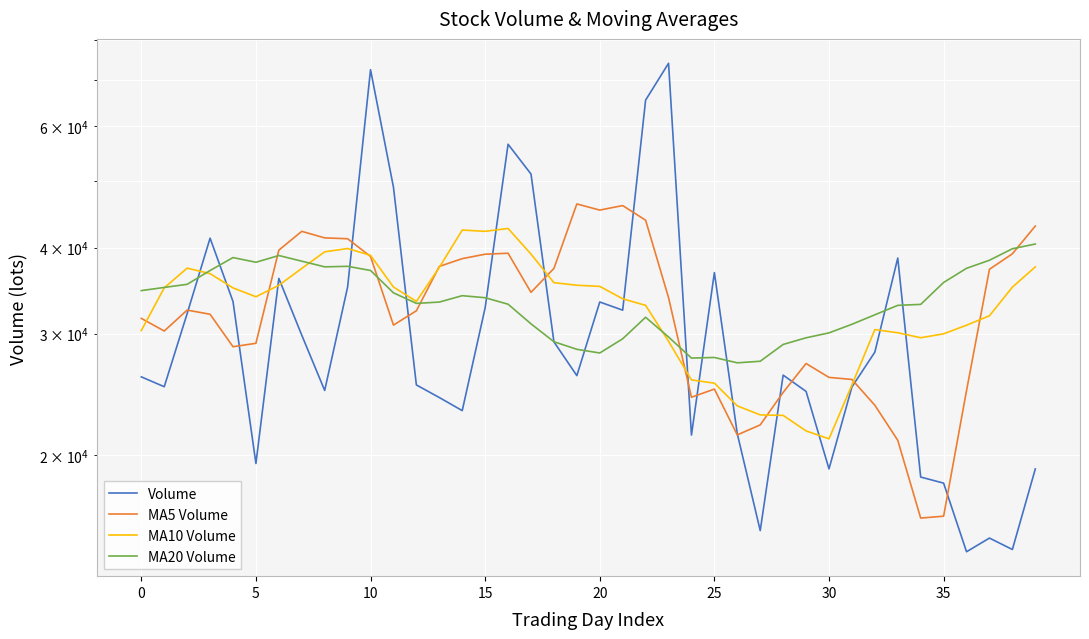

What is the maximum value shown in the chart?

74035.3